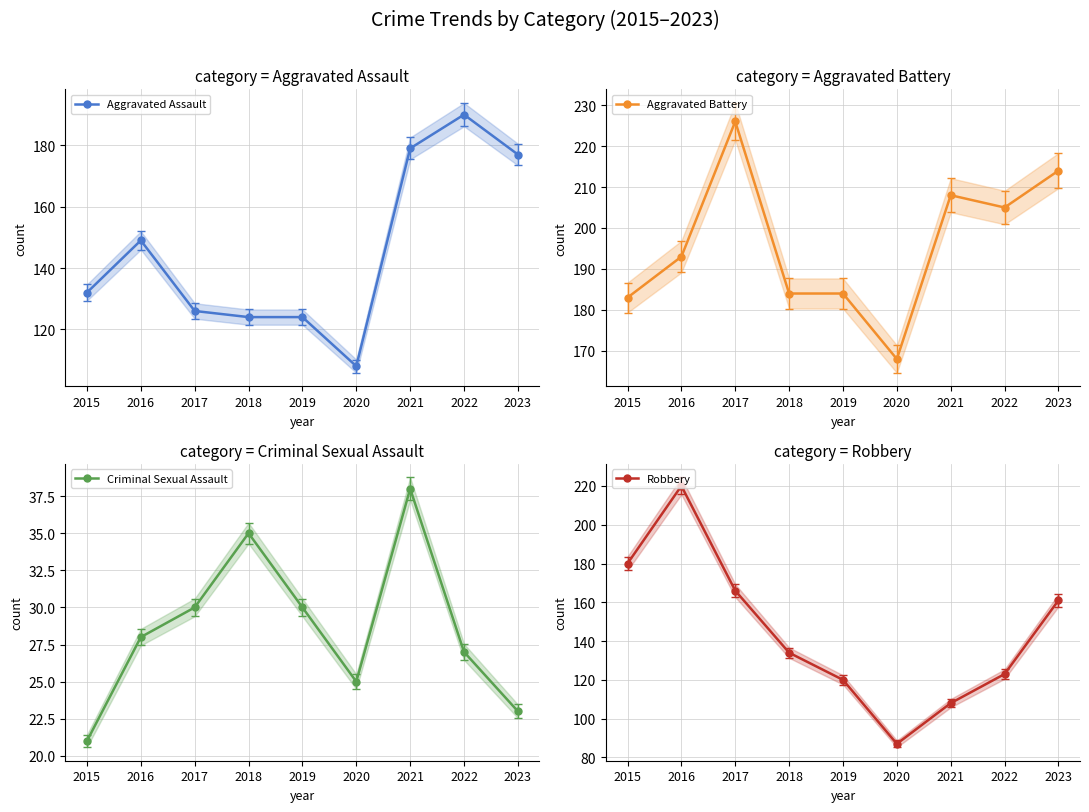

What is the value of the Robbery point at the 2nd from the left?

220